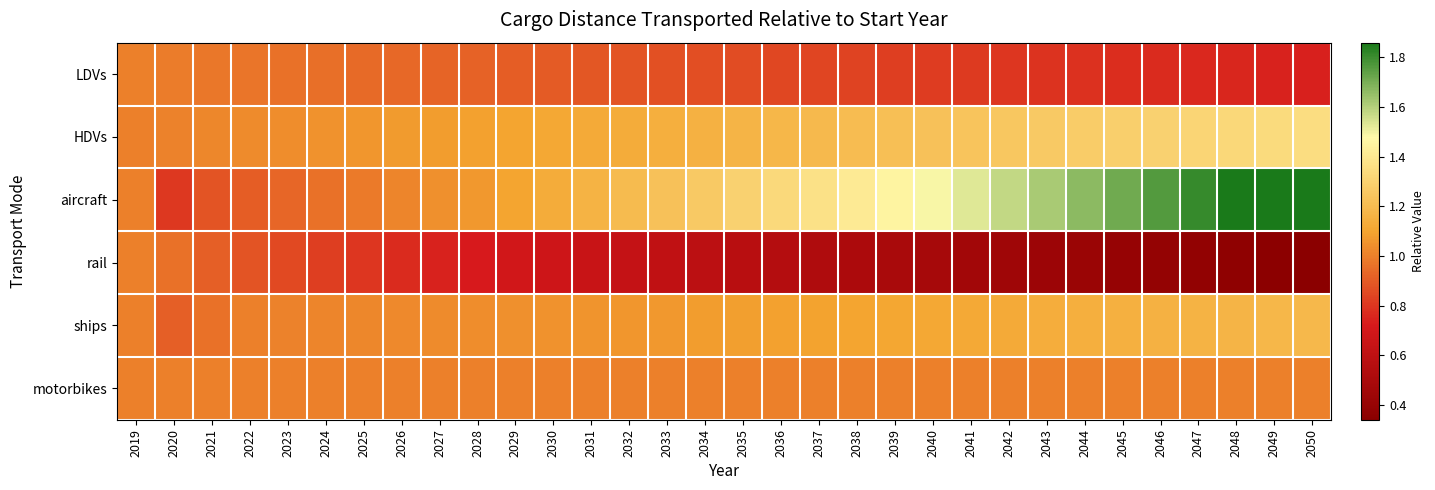

What is the total value across all series at 2032?

5.9